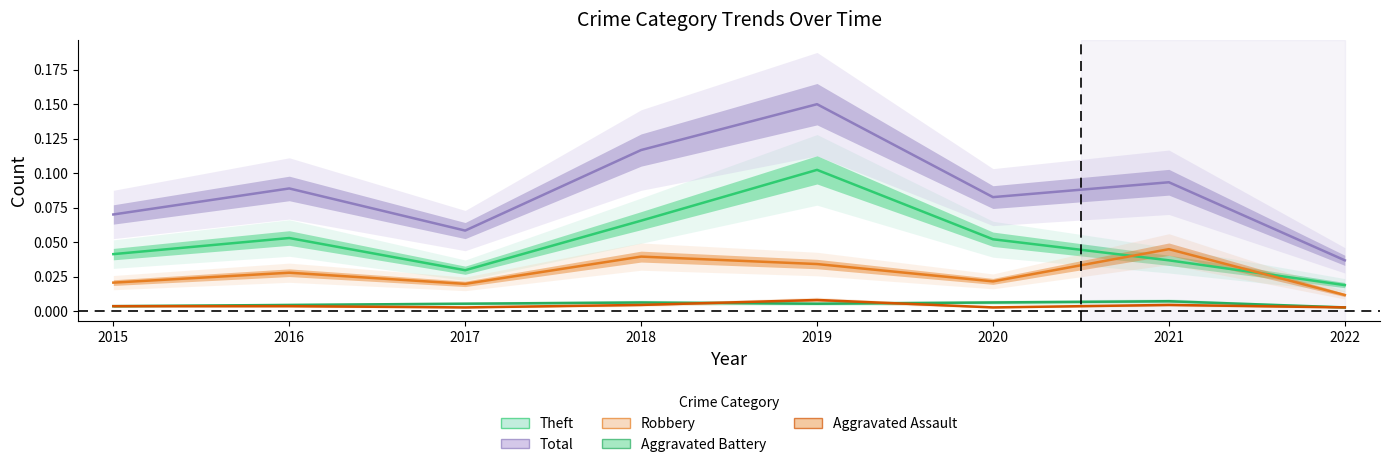

How many intersections are there between Aggravated Battery and Aggravated Assault?

2